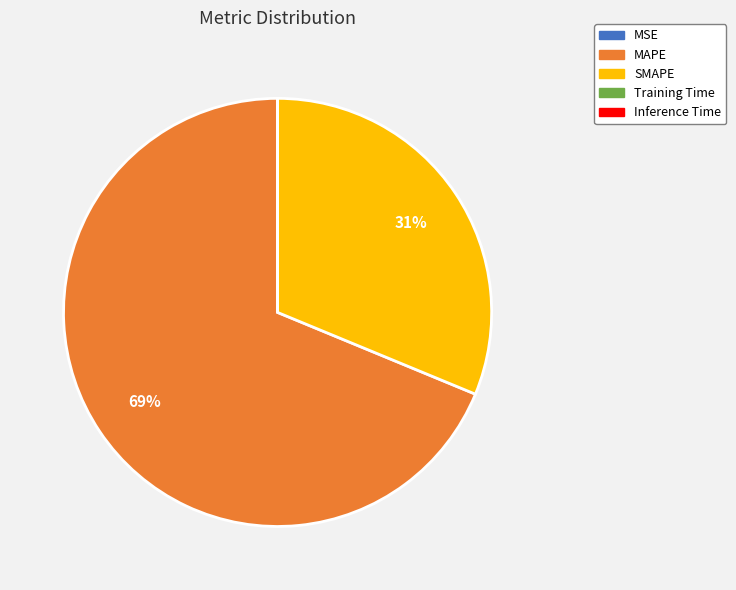

Which category has the biggest portion of the pie?

MAPE